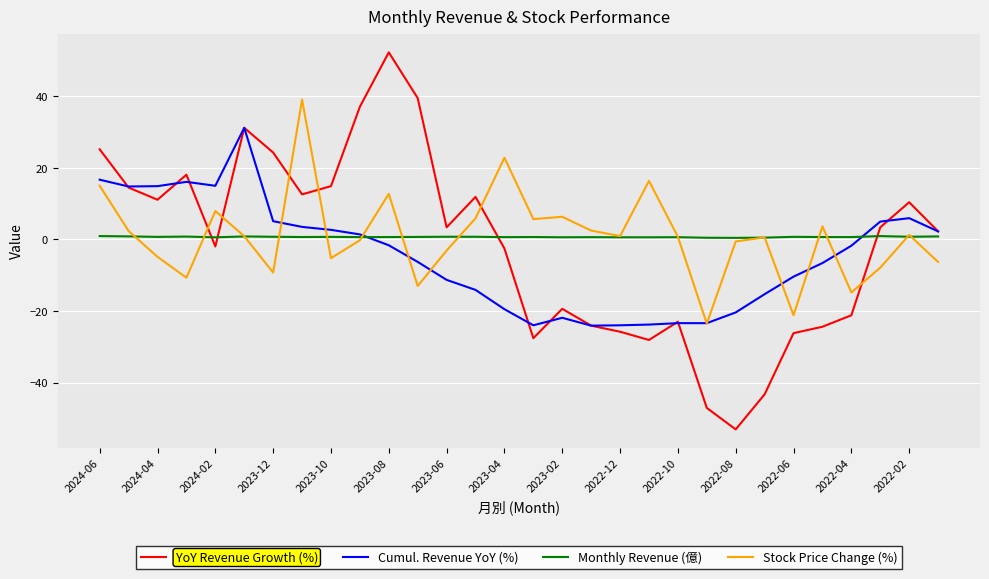

Rank the series by their maximum value, from lowest to highest.

Monthly Revenue (億), Cumul. Revenue YoY (%), Stock Price Change (%), YoY Revenue Growth (%)